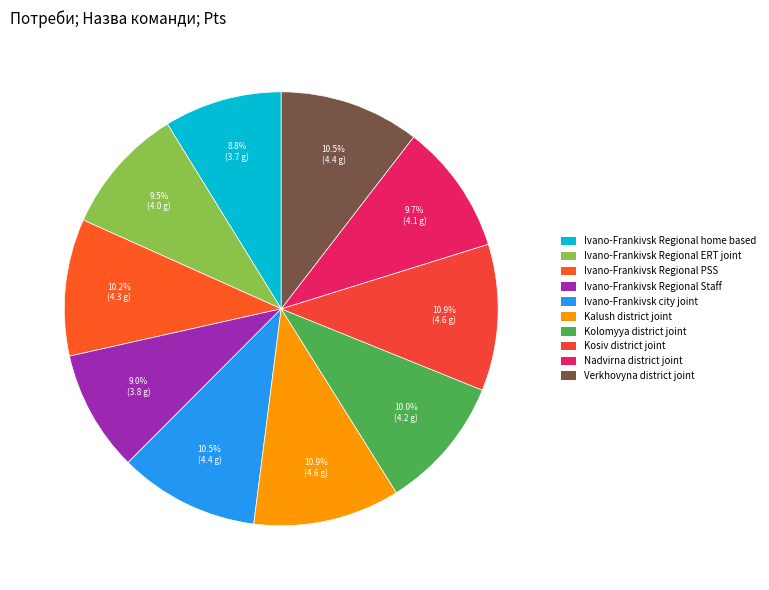

To the nearest percent, what percentage of the pie is Nadvirna district joint?

10%